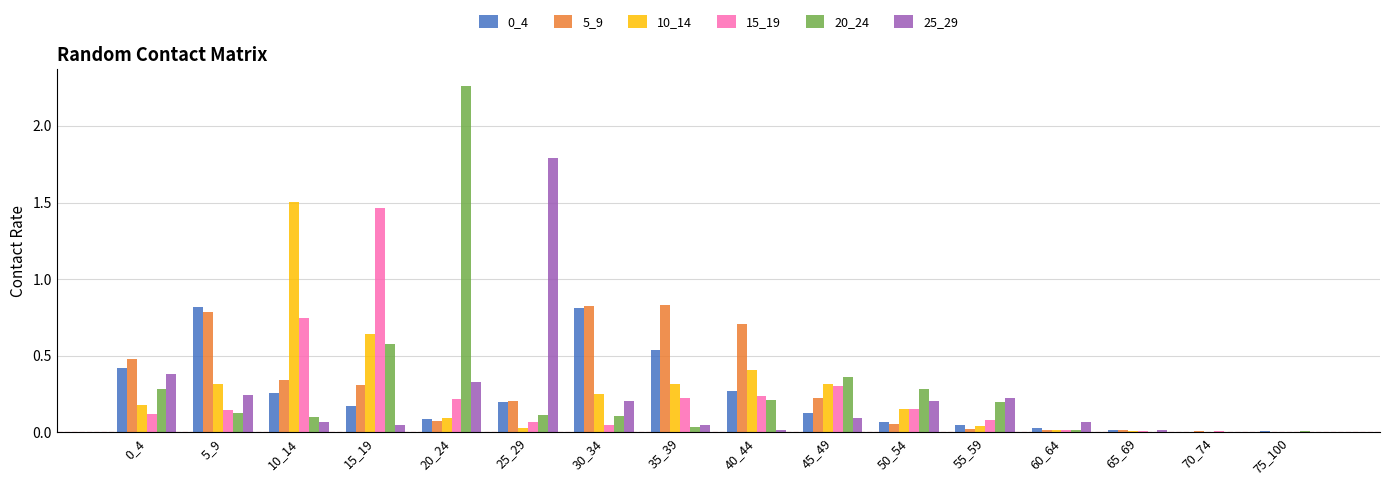

Which category has the highest value across all series?

20_24